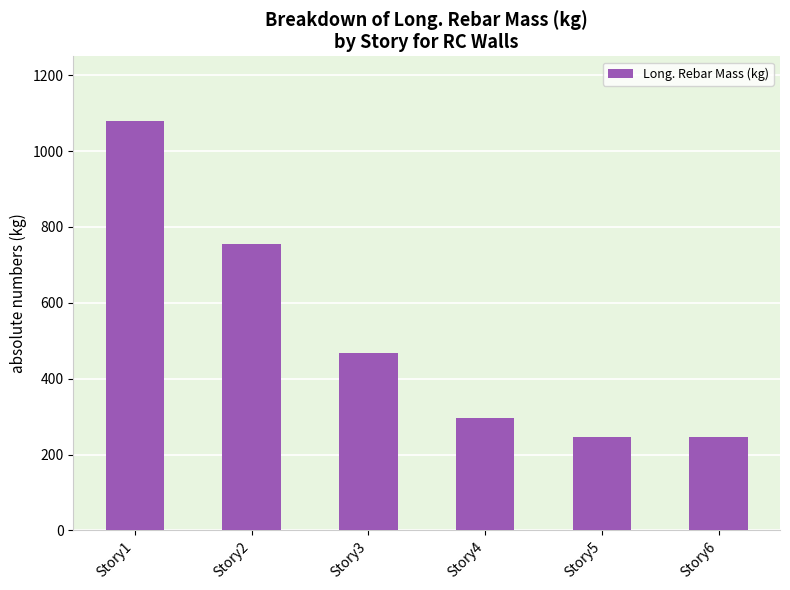

The value at Story5 is 247.2. True or false?

True